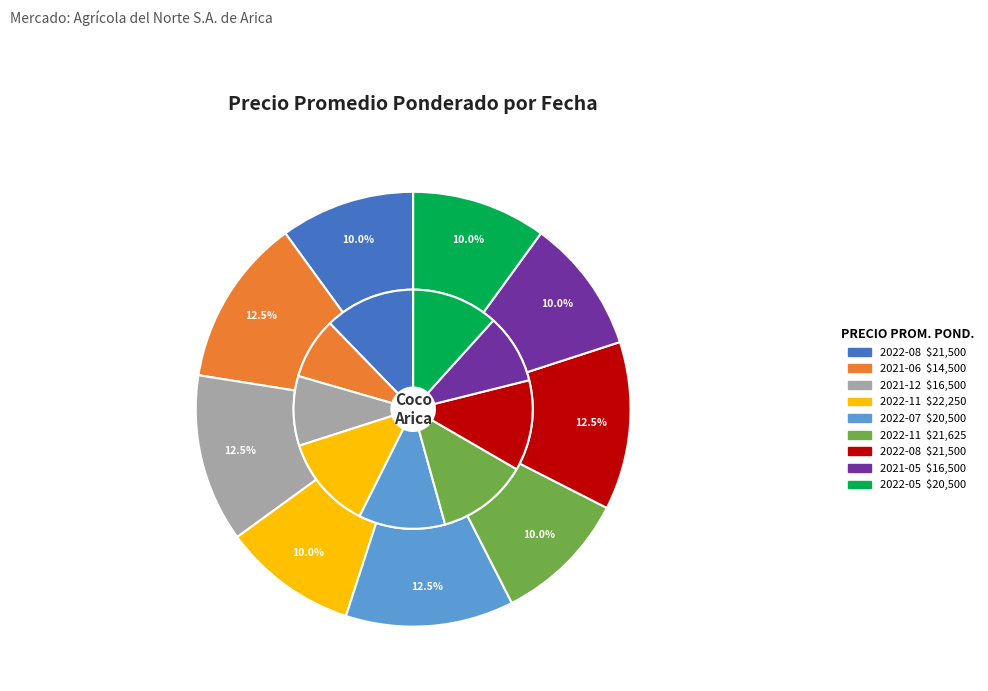

To the nearest percent, what is the average slice percentage?

11%